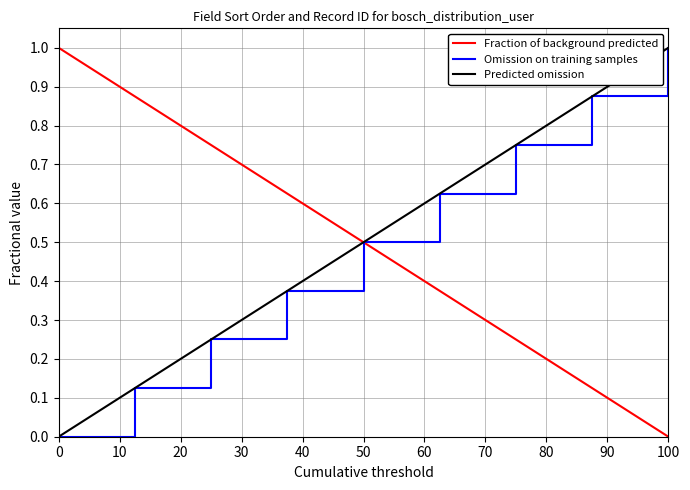

Does the chart have visible grid lines?

Yes